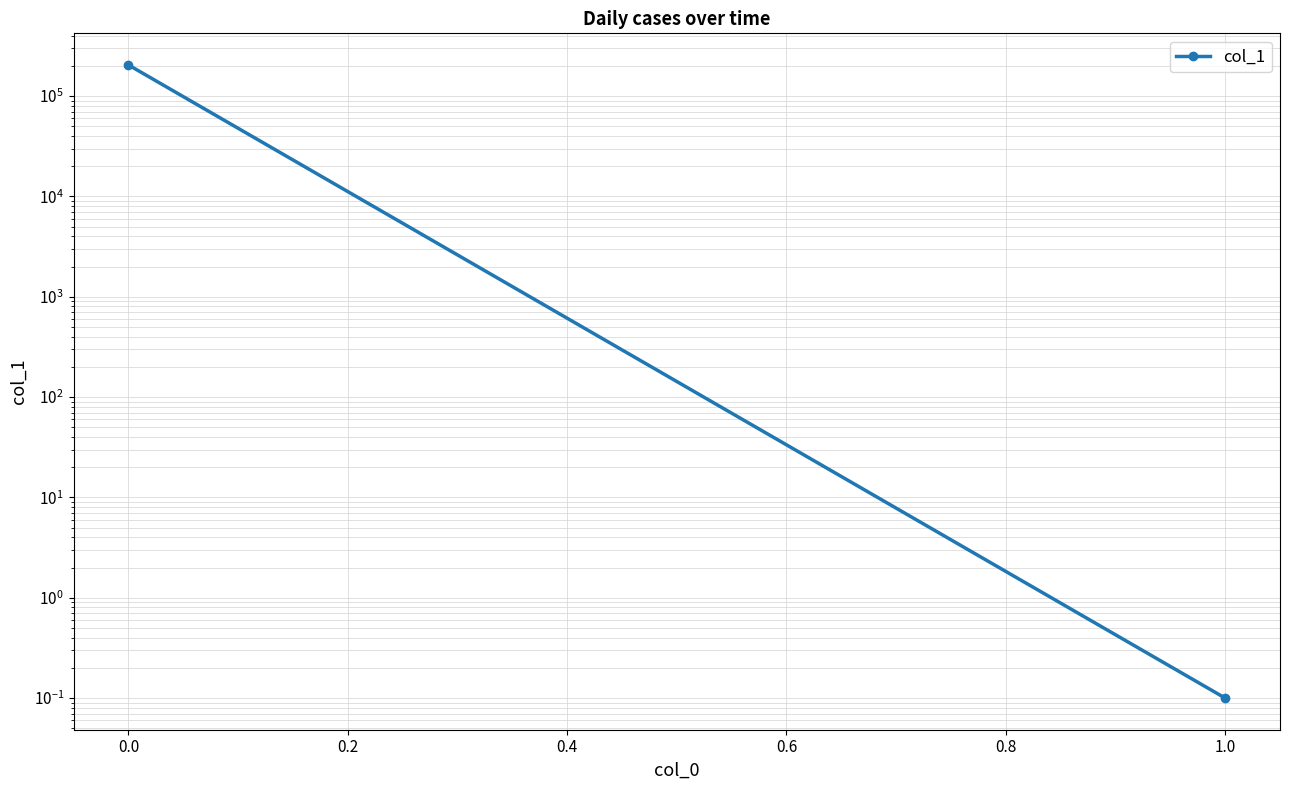

What is the sum of all values?

204077.2